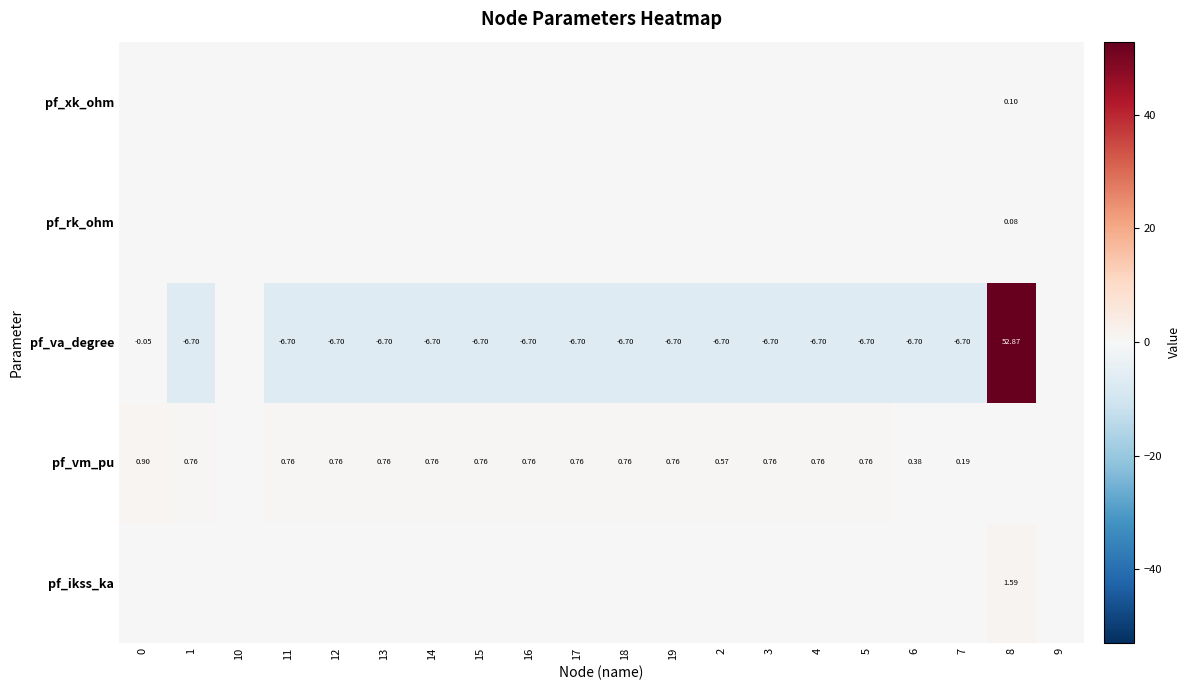

How many negative values does the pf_va_degree series have?

17